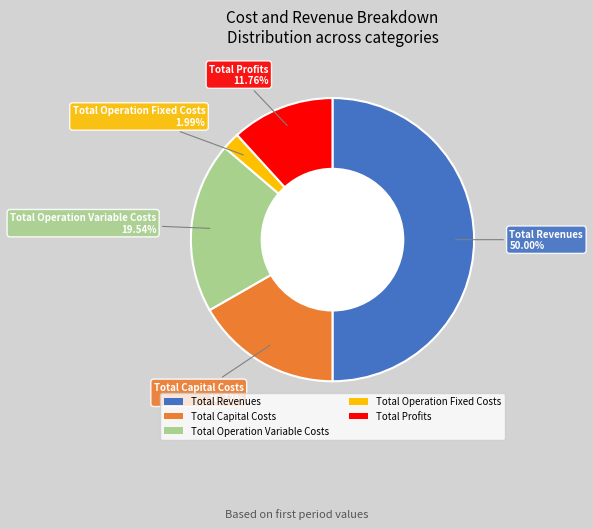

Approximately how many times larger is the value at Total Capital Costs compared to Total Operation Fixed Costs?

8.4